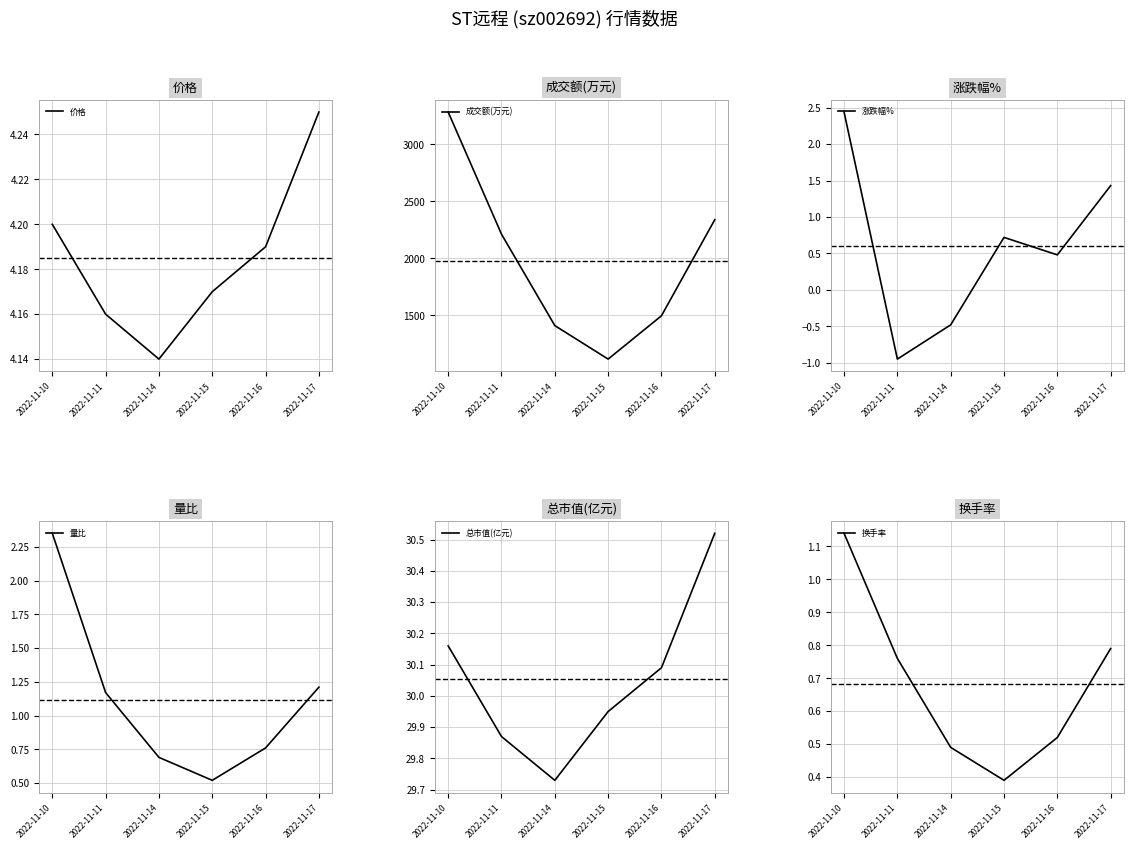

Between which two adjacent categories do 量比 and 涨跌幅% first intersect?

2022-11-10 and 2022-11-11